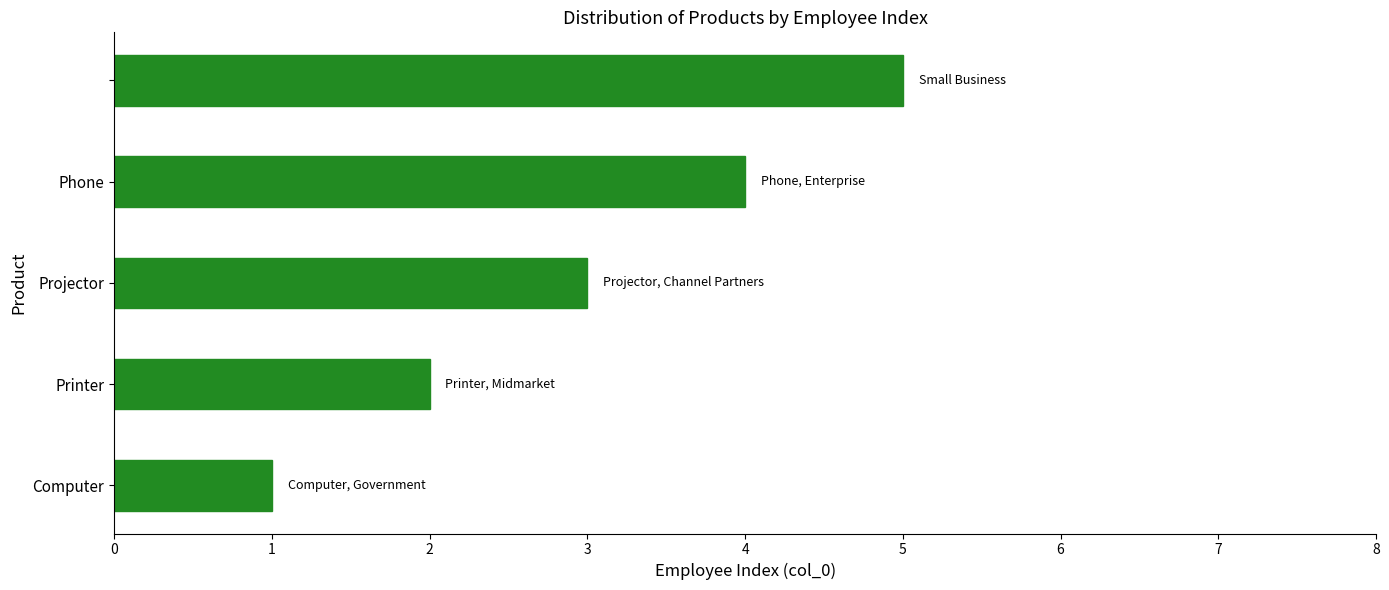

What is the greatest value displayed?

5